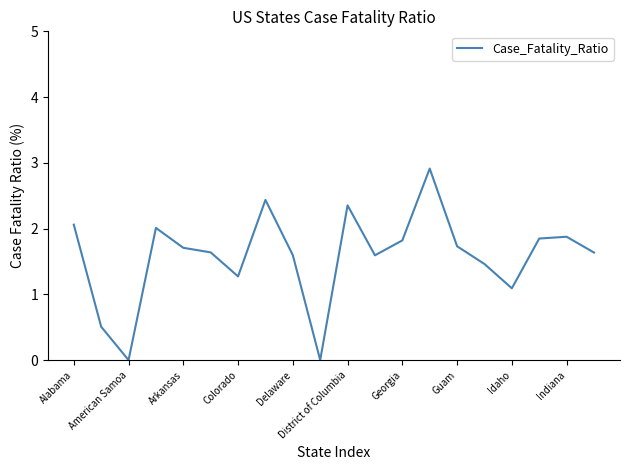

Reading left to right, extract all data points from this chart.

2.1	0.5	0.0	2.0	1.7	1.6	1.3	2.4	1.6	0.0	2.4	1.6	1.8	2.9	1.7	1.5	1.1	1.8	1.9	1.6